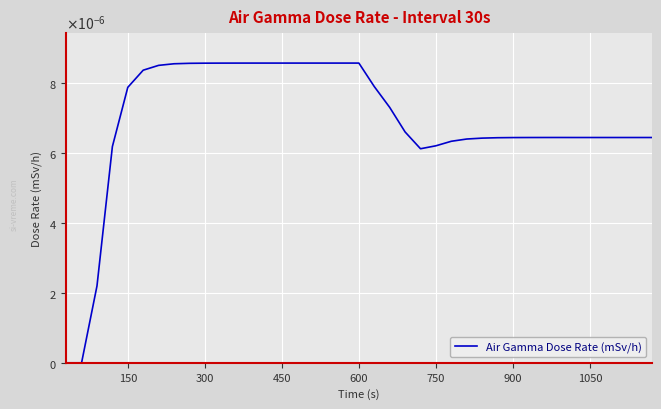

Does the chart display data point markers on the line(s)?

No